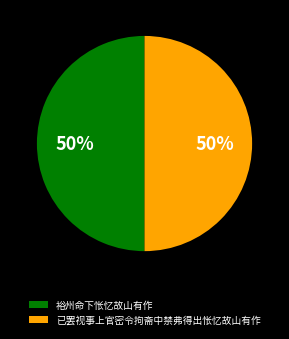

Combined, do 裕州命下怅忆故山有作 and 已罢视事上官密令拘斋中禁弗得出怅忆故山有作 account for over 50%?

Yes